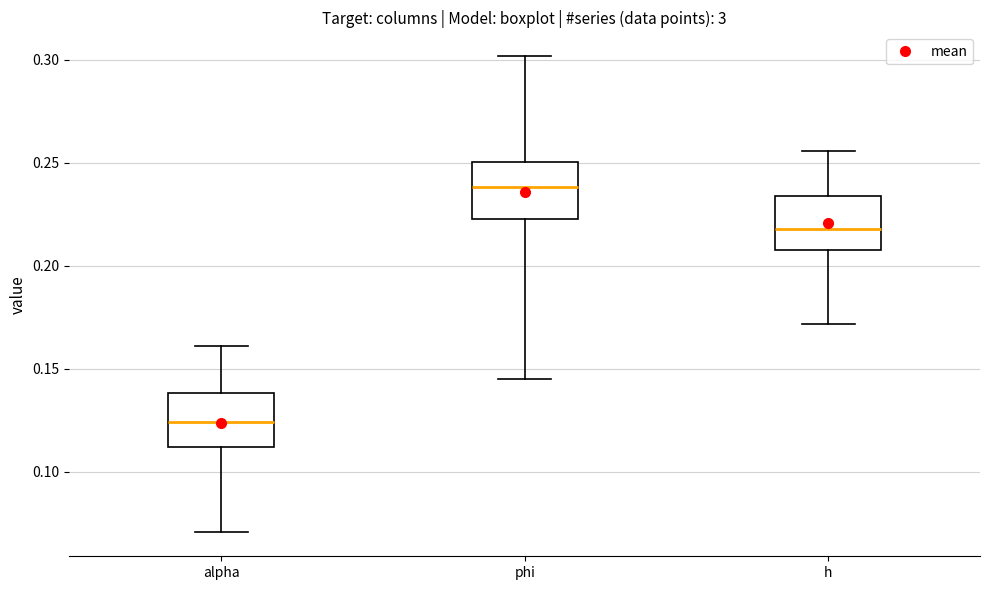

Reading left to right, transcribe this box plot: for each box, give where its median line is, the range the box spans, and where its two whiskers end, as read against the y-axis. The values are not printed on the chart, so give them approximately, as read against the axis.

alpha: median 0.125, box 0.110 to 0.140, whiskers 0.070 to 0.160
phi: median 0.240, box 0.225 to 0.250, whiskers 0.145 to 0.300
h: median 0.220, box 0.210 to 0.235, whiskers 0.170 to 0.255